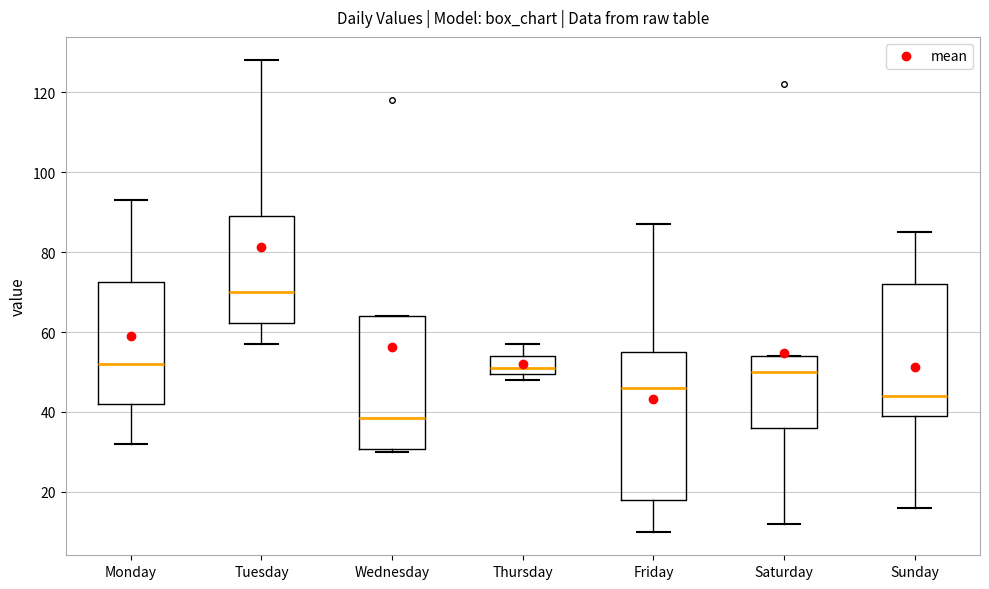

Comparing the boxes themselves (not the whiskers), which one is the tallest?

Friday